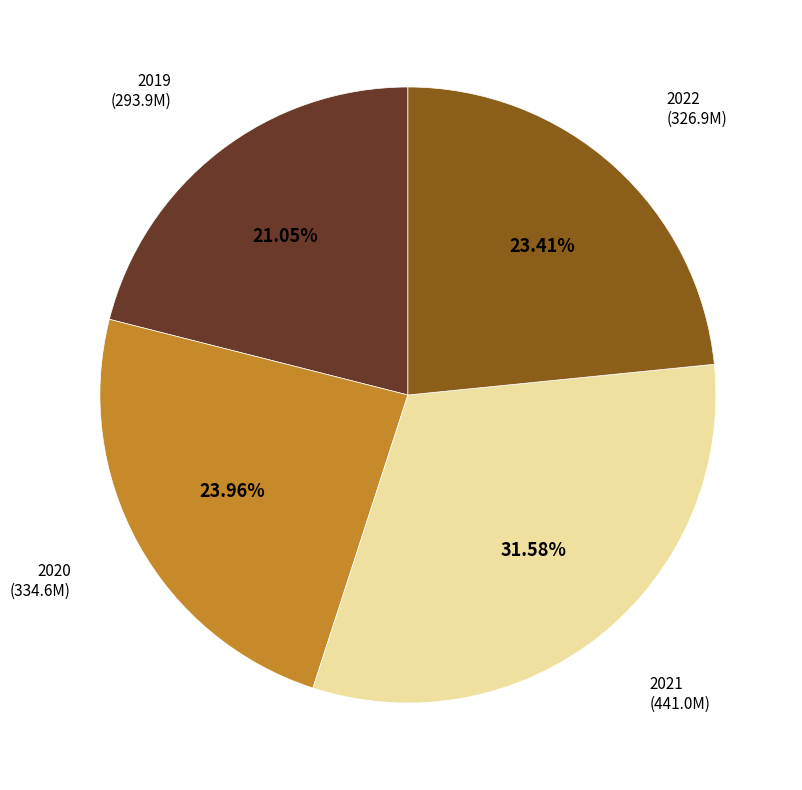

Between 2022 and 2021, which is larger?

2021